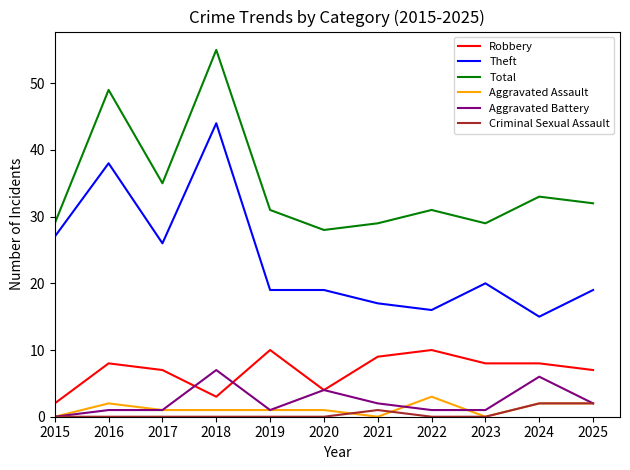

True or false: Theft and Criminal Sexual Assault cross at least once.

False